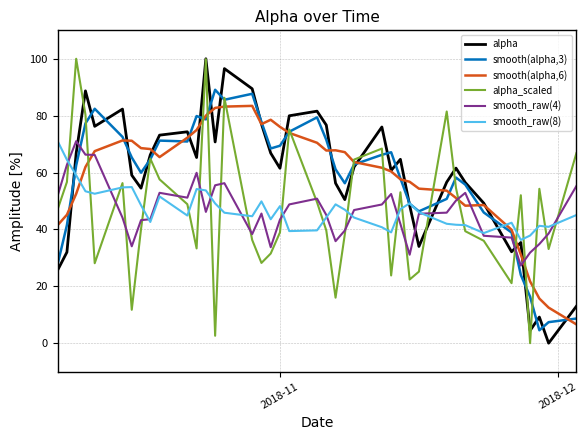

What is the greatest value displayed?

100.0